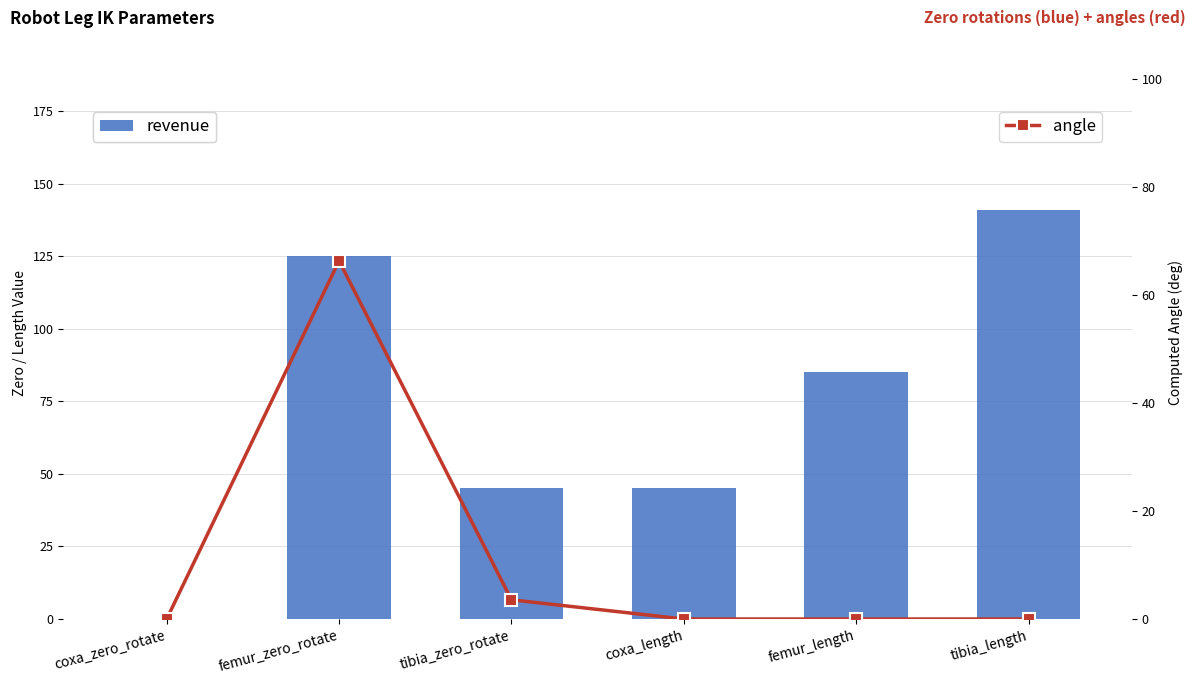

Reading left to right, transcribe all the data shown in this chart.

revenue: coxa_zero_rotate=0.0	femur_zero_rotate=125.0	tibia_zero_rotate=45.0	coxa_length=45.0	femur_length=85.0	tibia_length=141.0
angle: coxa_zero_rotate=0.0	femur_zero_rotate=66.3	tibia_zero_rotate=3.6	coxa_length=0.0	femur_length=0.0	tibia_length=0.0